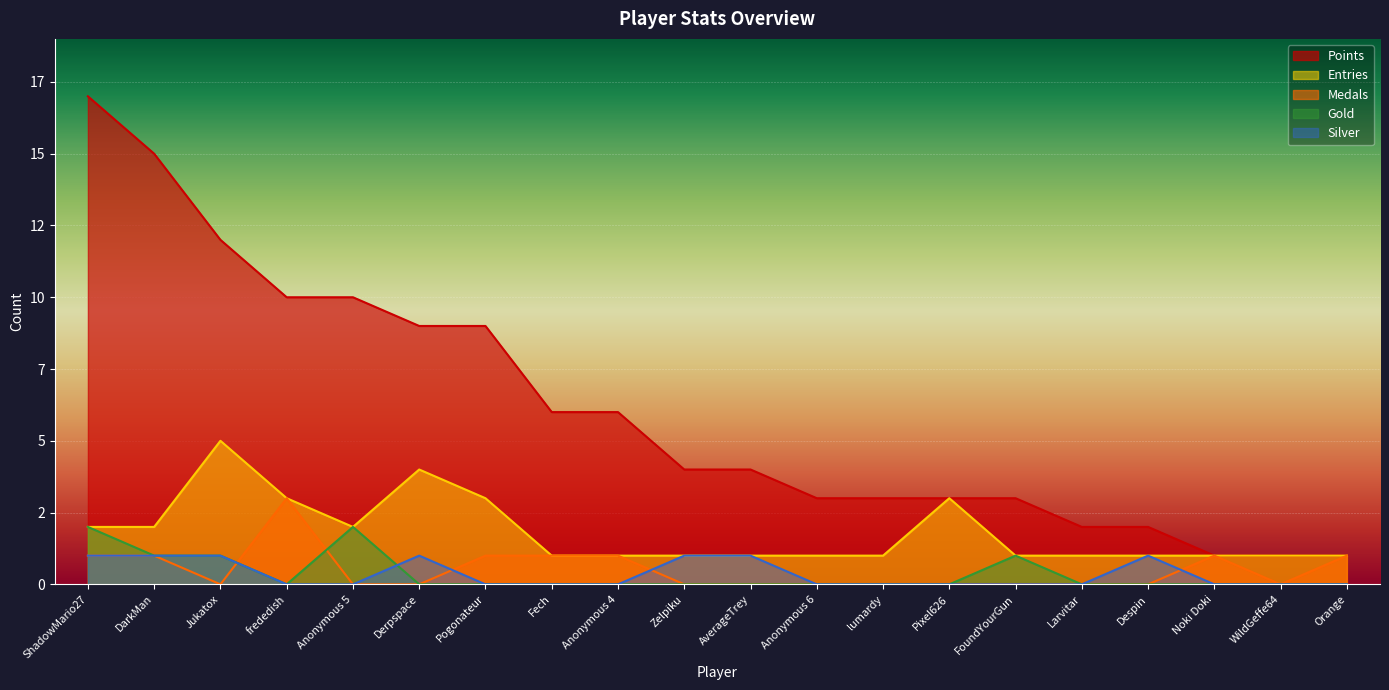

What is the difference between the second highest and minimum values in the Entries series?

3